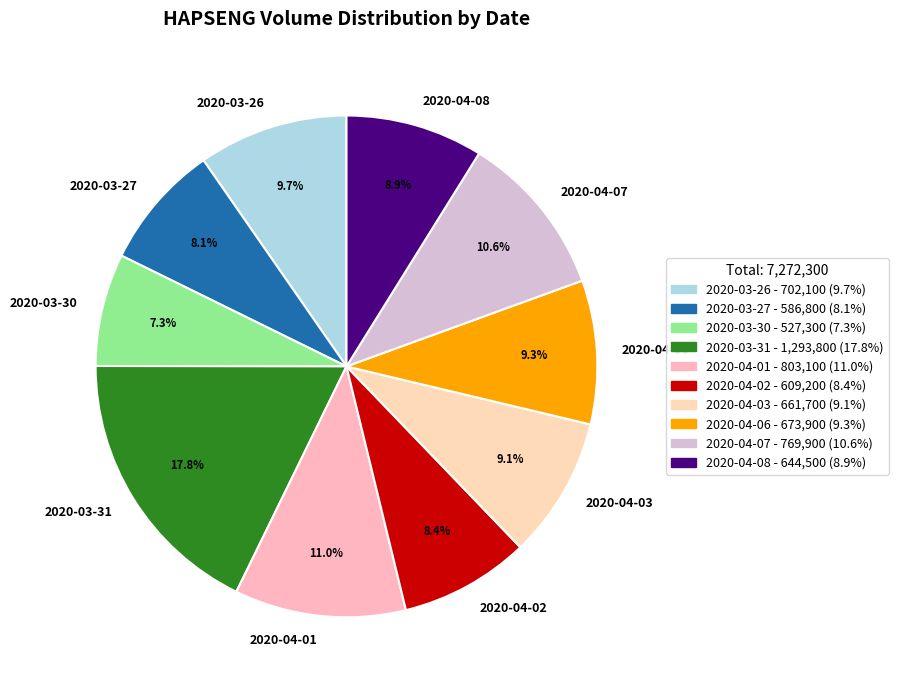

Does 2020-04-03 account for over 50% of the chart?

No